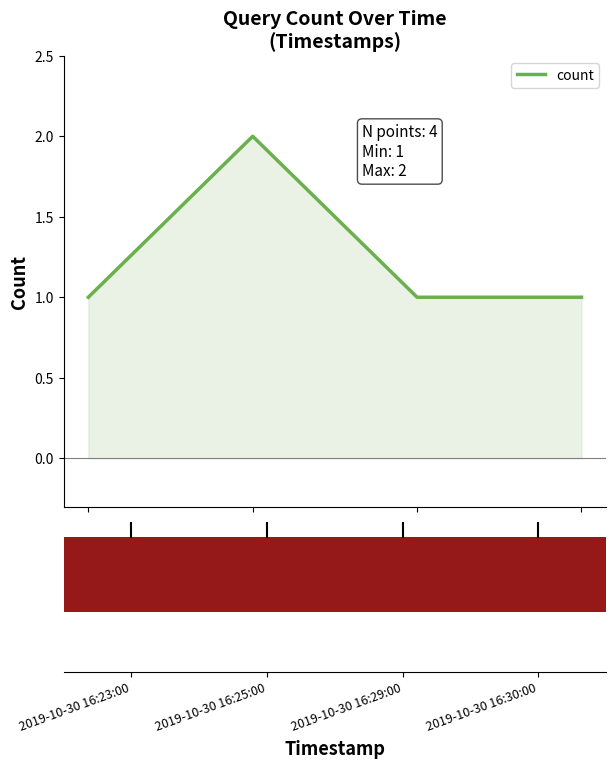

How many interior local peaks (higher than both neighbors) does the data have?

1